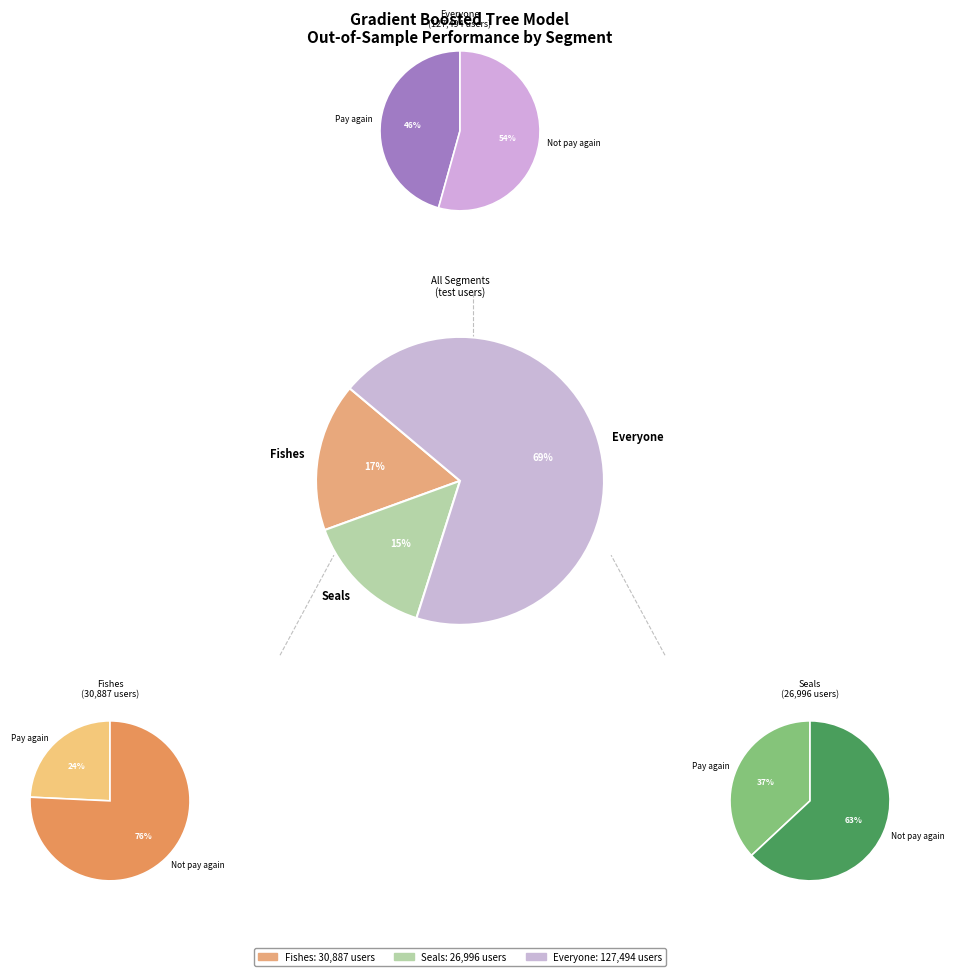

True or false: Fishes accounts for 22% of the total.

False